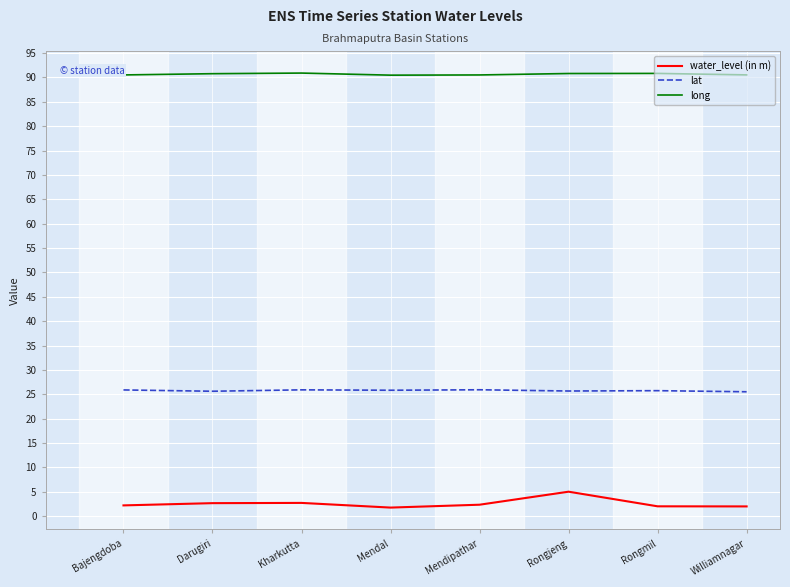

What value does the long series have at Bajengdoba?

90.5